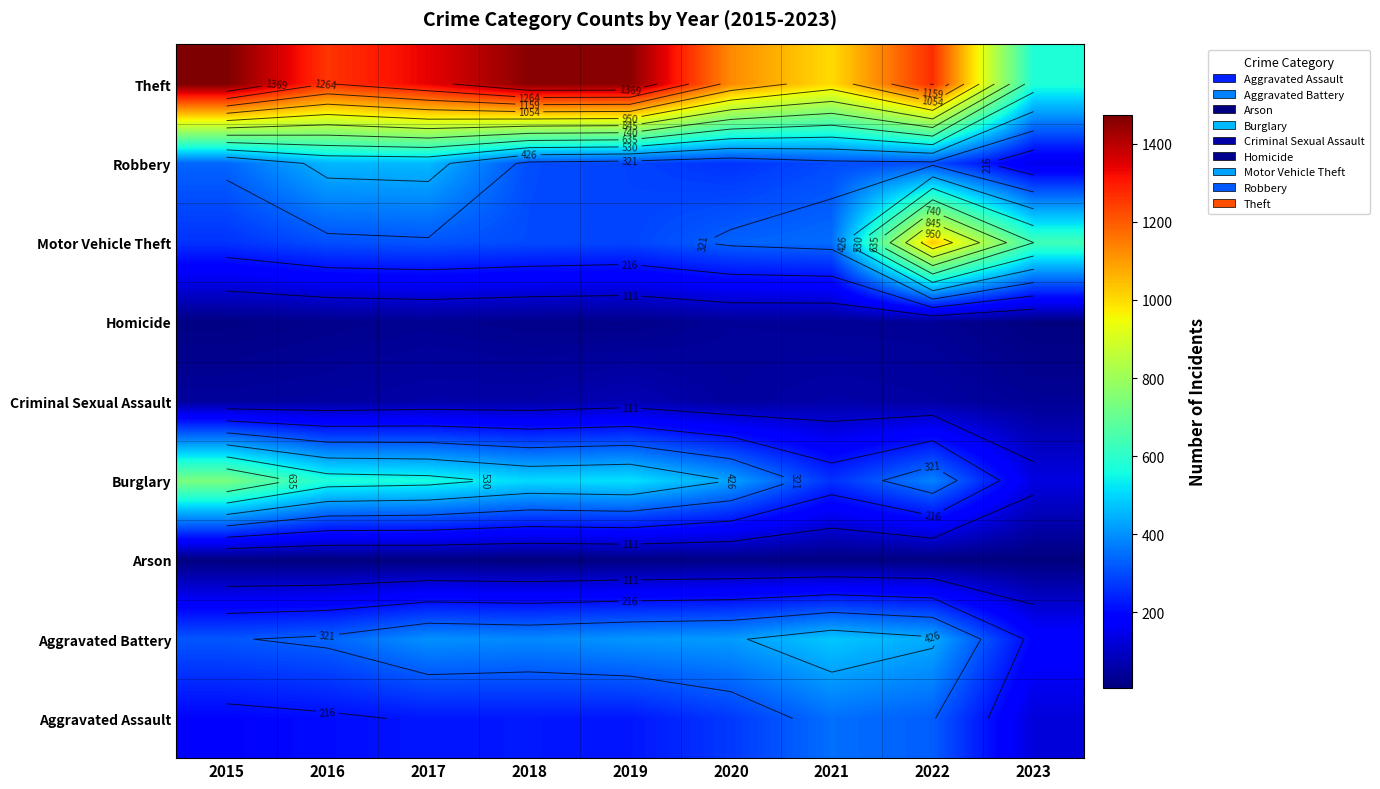

What is the difference between the highest and lowest values at 2017?

1329